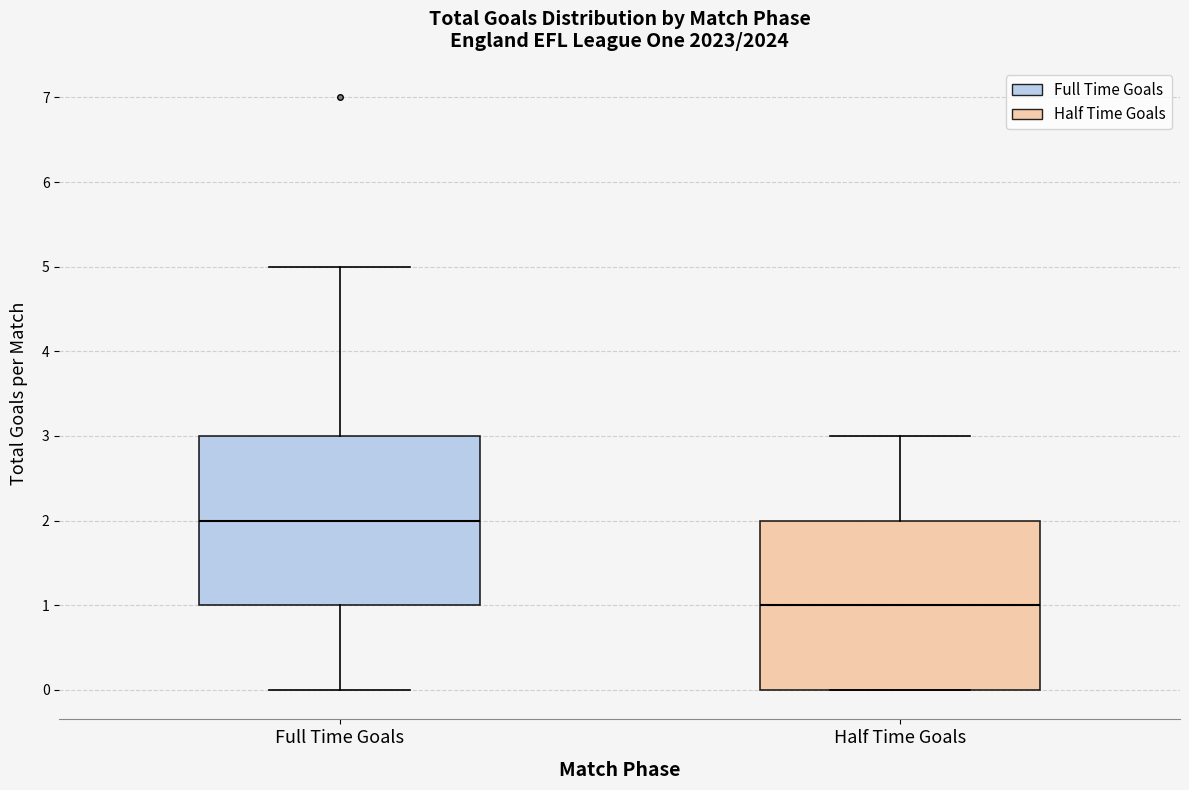

Which box's median line is the lowest?

Half Time Goals